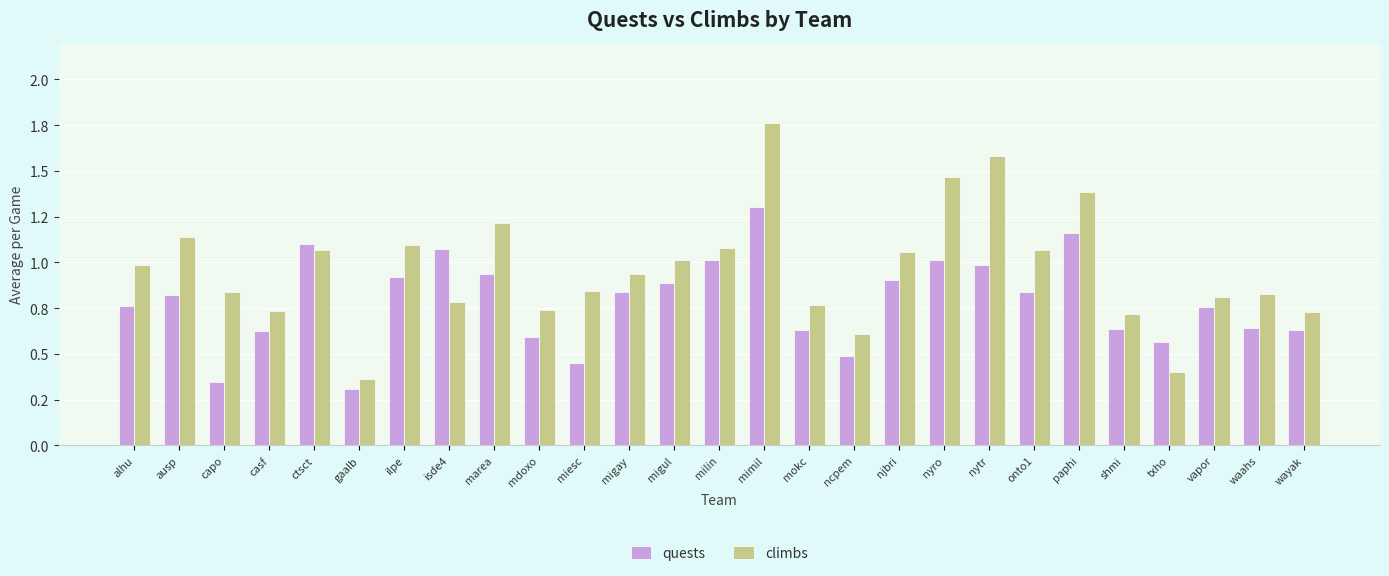

What is the spread (max minus min) of values at ilpe?

0.2